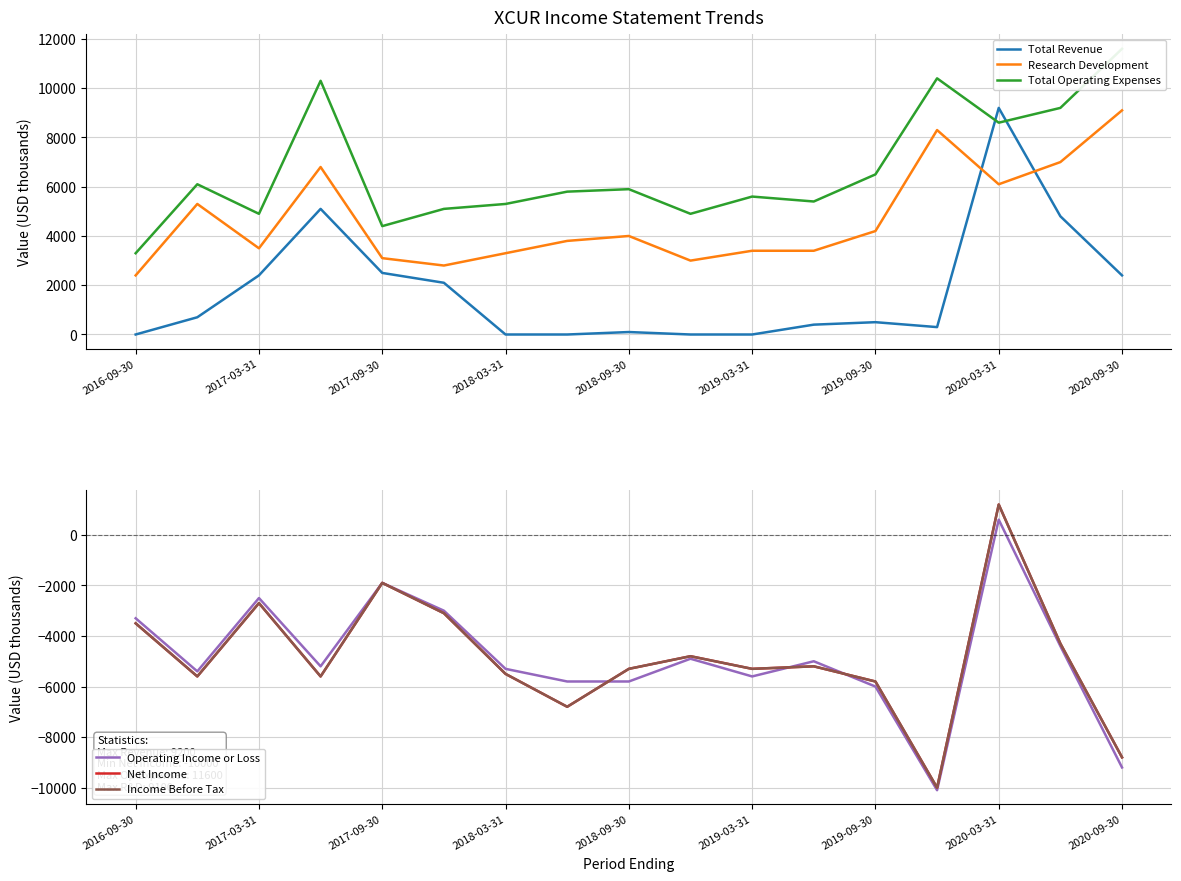

How many intersections are there between Research Development and Total Revenue?

2